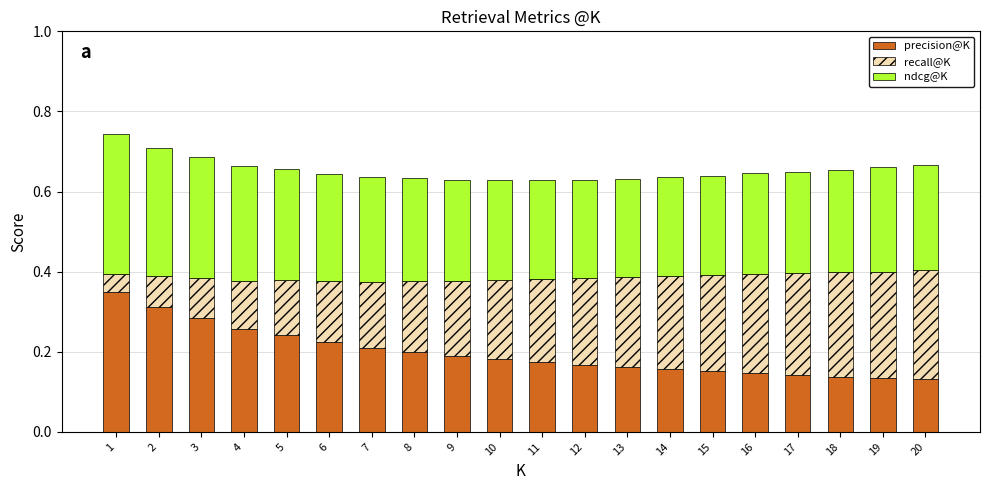

How many bars are there in total?

20